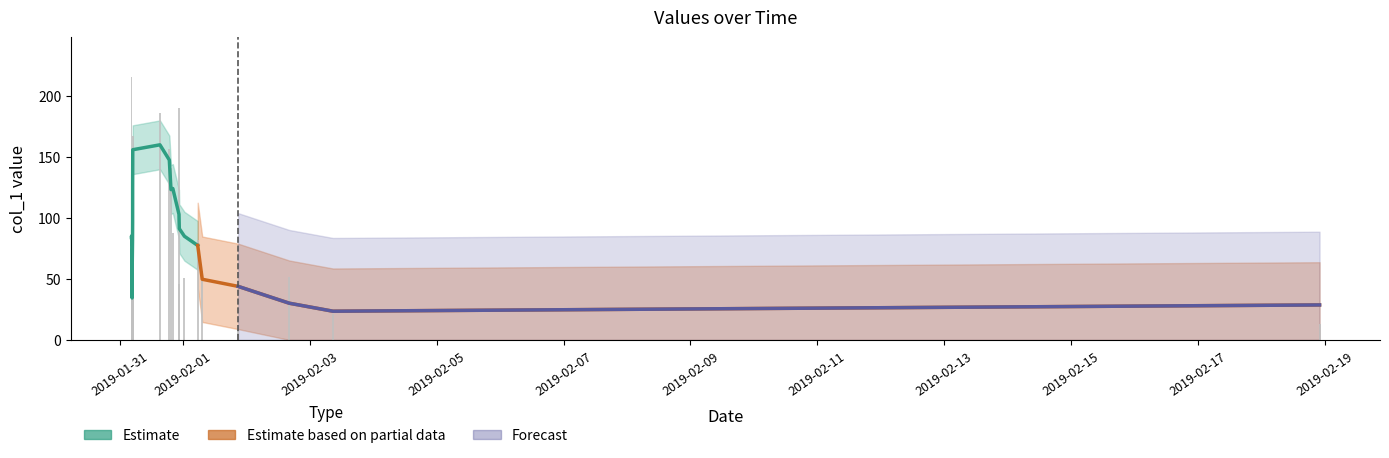

At which category does the chart reach its peak across all series?

2019-01-31 04:29:19